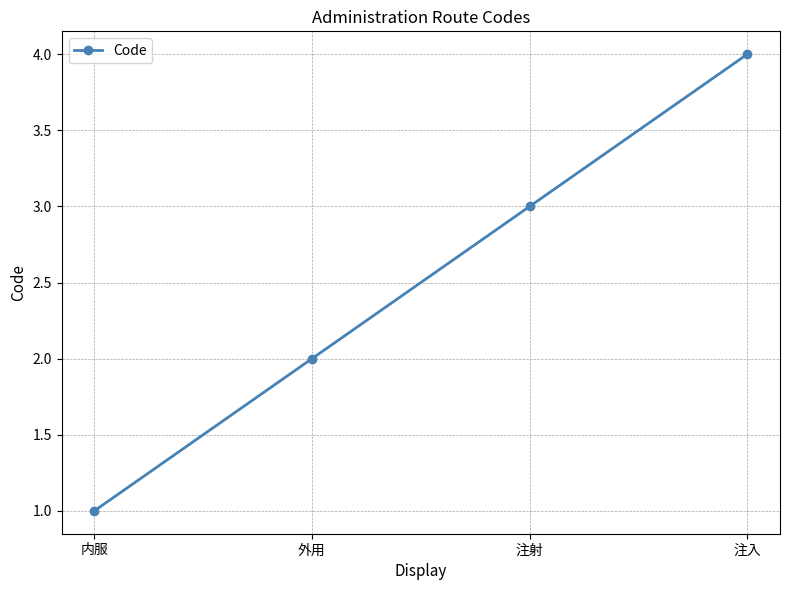

What is the smallest value displayed?

1